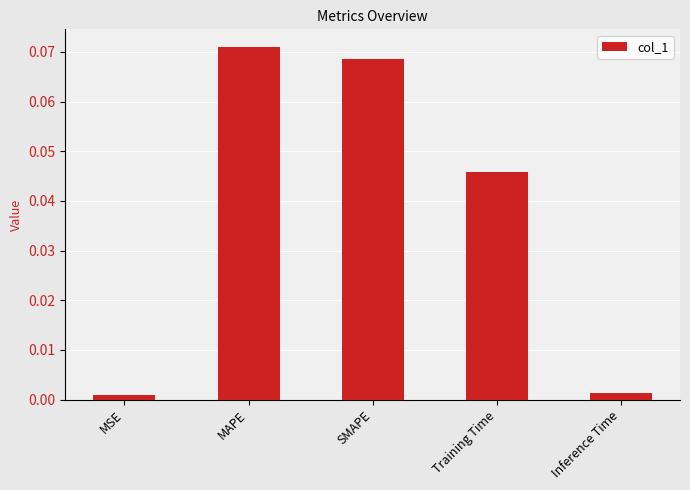

Is it true that the value at MAPE is 0.0?

False